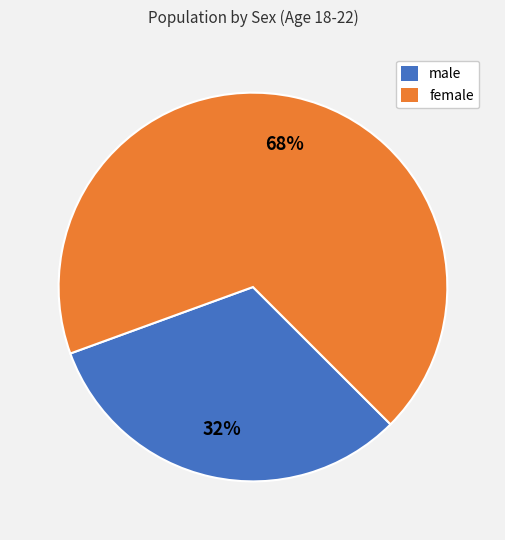

Is it true that female is 60% of the pie?

False